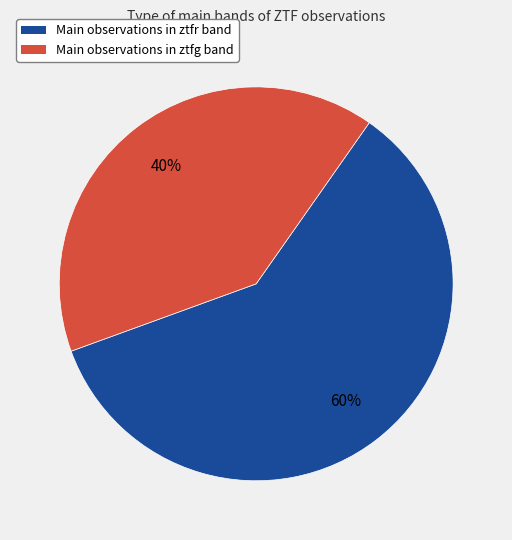

To the nearest percent, what is the average slice percentage?

50%